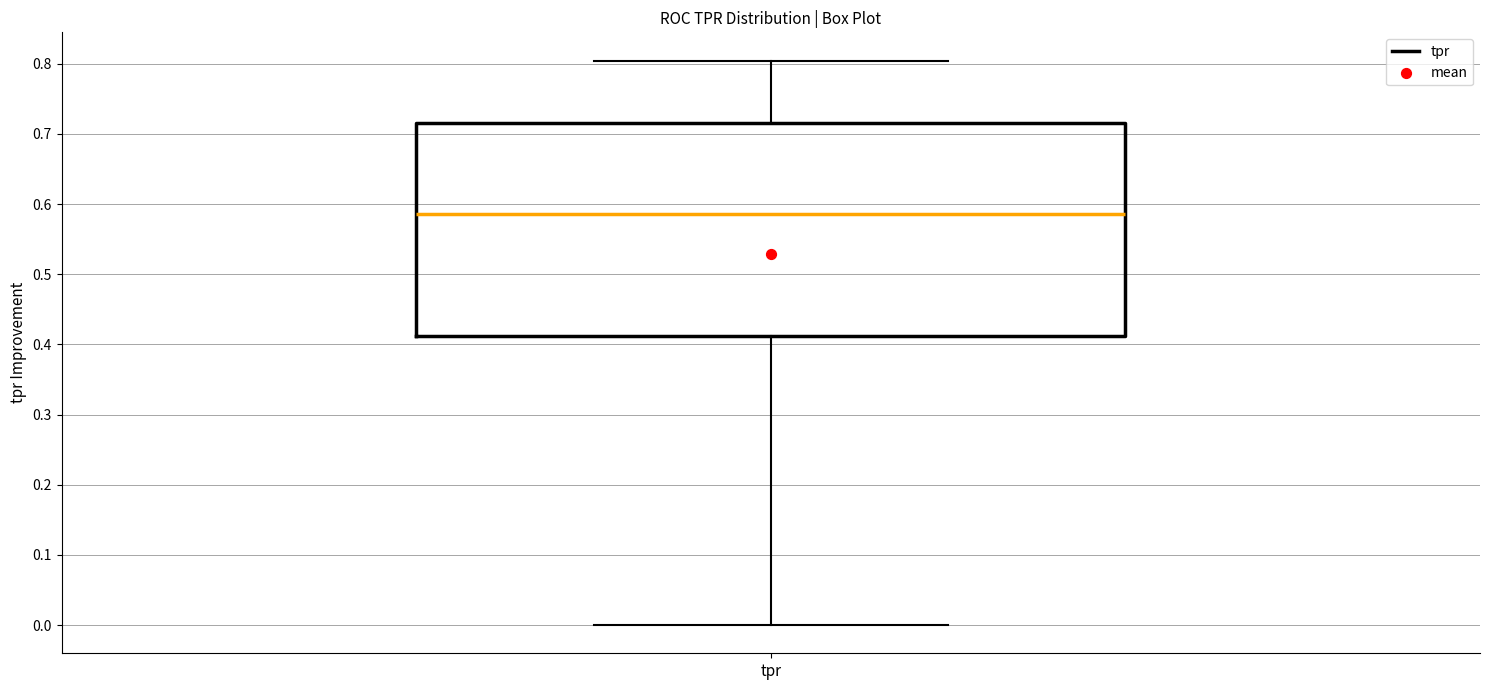

Read this box plot against the y-axis: the position of the median line, the range covered by the box, and the ends of both whiskers. The values are not printed on the chart, so give them approximately, as read against the axis.

median 0.59, box 0.41 to 0.72, whiskers 0.00 to 0.80